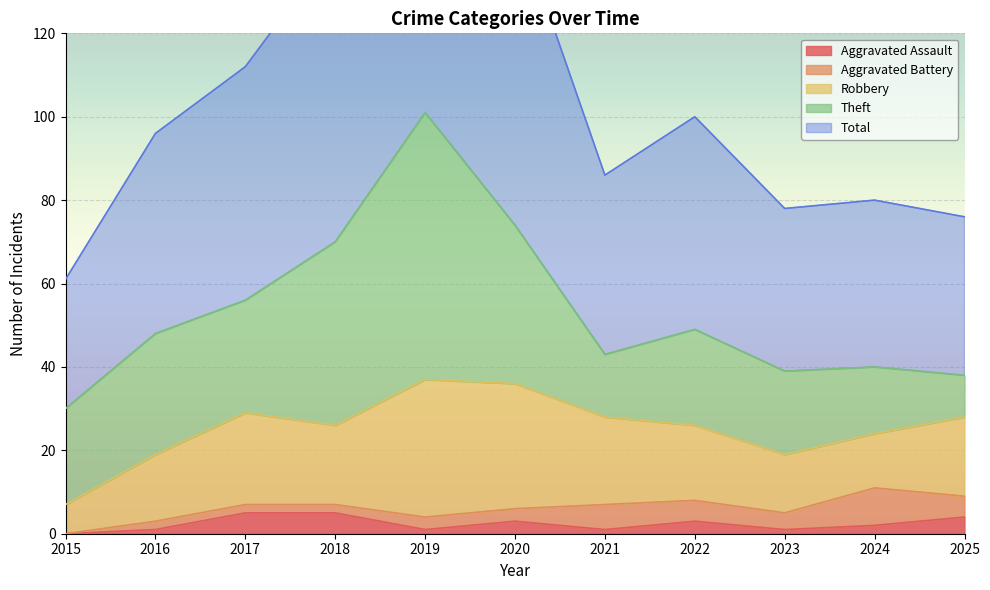

At which label does Theft reach its peak?

2019